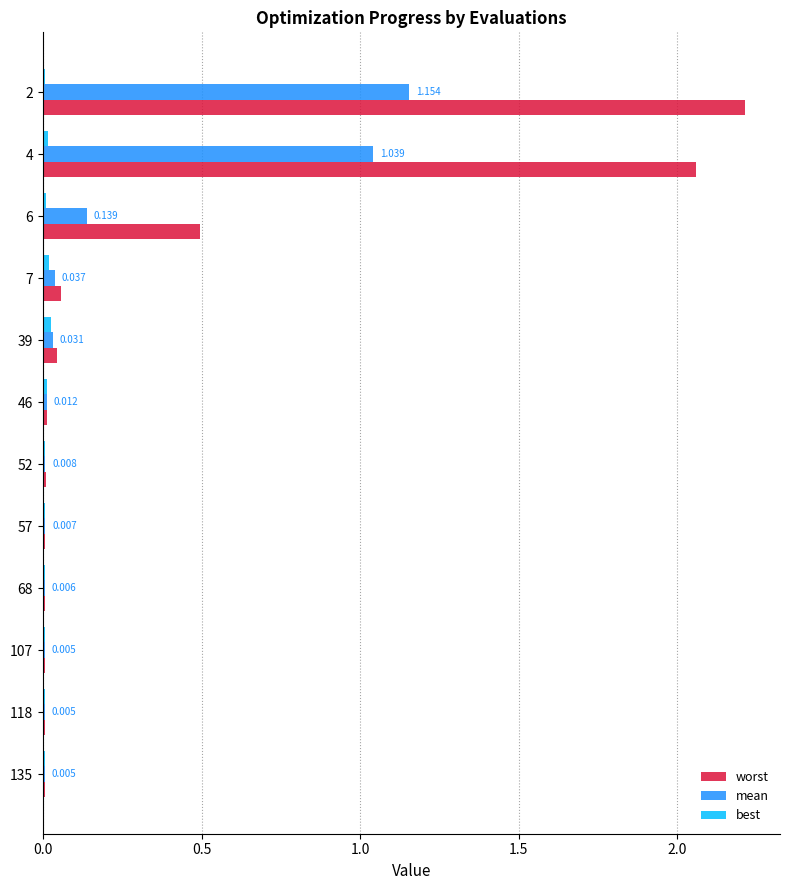

What is the greatest value displayed?

2.2